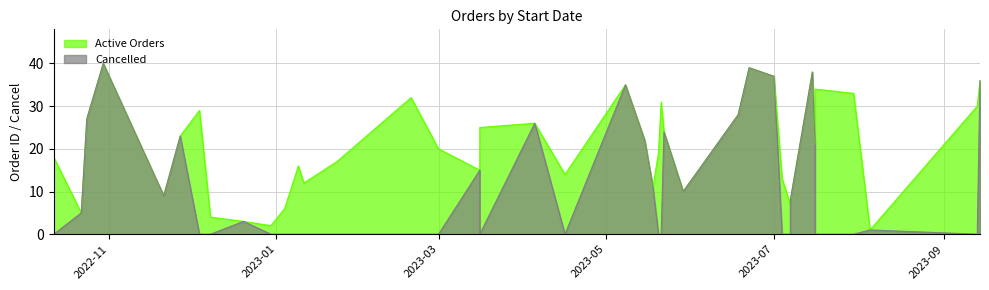

Rank the categories by value from lowest to highest.

2023-08-05, 2022-12-30, 2022-12-20, 2022-12-08, 2022-10-22, 2023-01-04, 2023-07-07, 2023-07-07, 2022-11-21, 2023-05-29, 2023-05-18, 2023-01-11, 2023-07-04, 2023-04-16, 2023-03-16, 2023-01-09, 2023-01-23, 2022-10-12, 2023-05-20, 2023-03-01, 2023-07-16, 2023-05-15, 2022-11-27, 2023-05-22, 2023-03-16, 2023-04-05, 2022-10-24, 2023-06-18, 2022-12-04, 2023-09-13, 2023-05-21, 2023-02-19, 2023-07-30, 2023-07-16, 2023-05-08, 2023-09-14, 2023-07-01, 2023-07-15, 2023-06-22, 2022-10-30